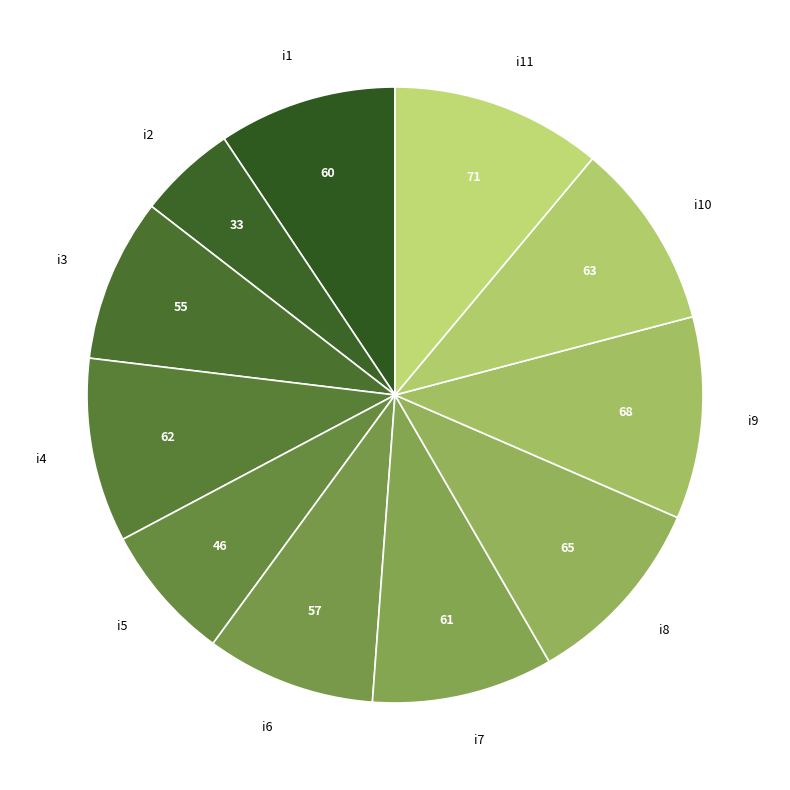

What is the ratio of the value at i11 to the value at i2?

2.2